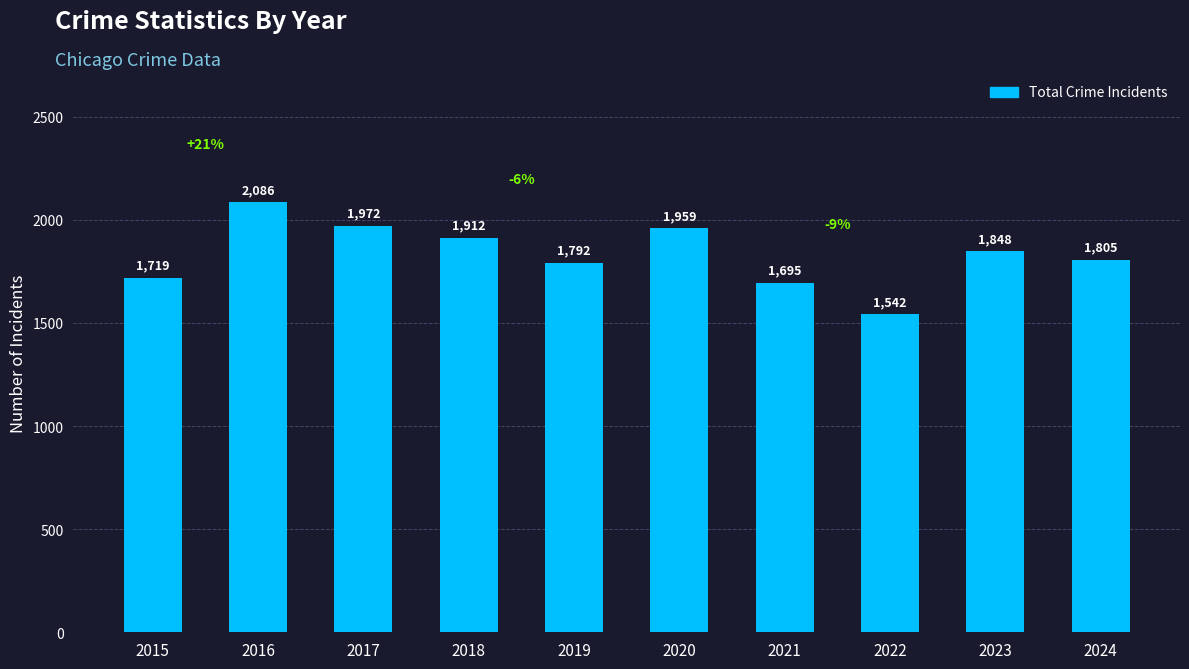

What is the difference between the values at 2016 and 2020?

127